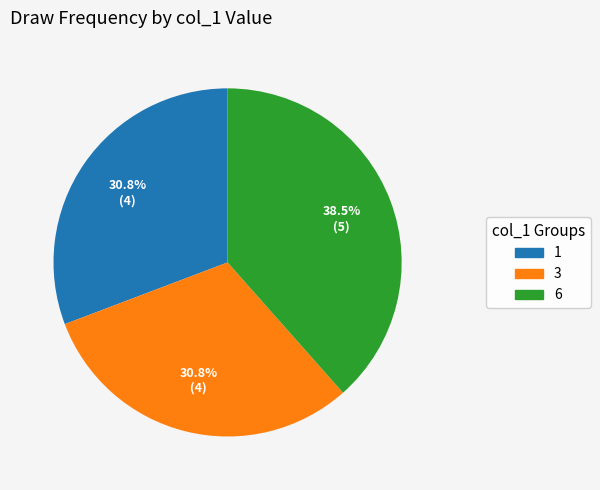

To the nearest percent, what portion does 3 represent?

31%